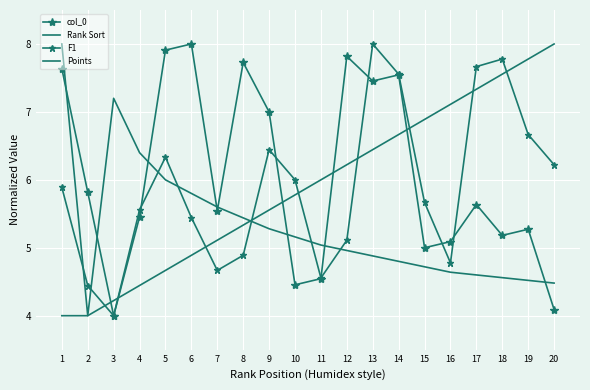

Rank the series at 12 from lowest to highest value.

Points, F1, Rank Sort, col_0